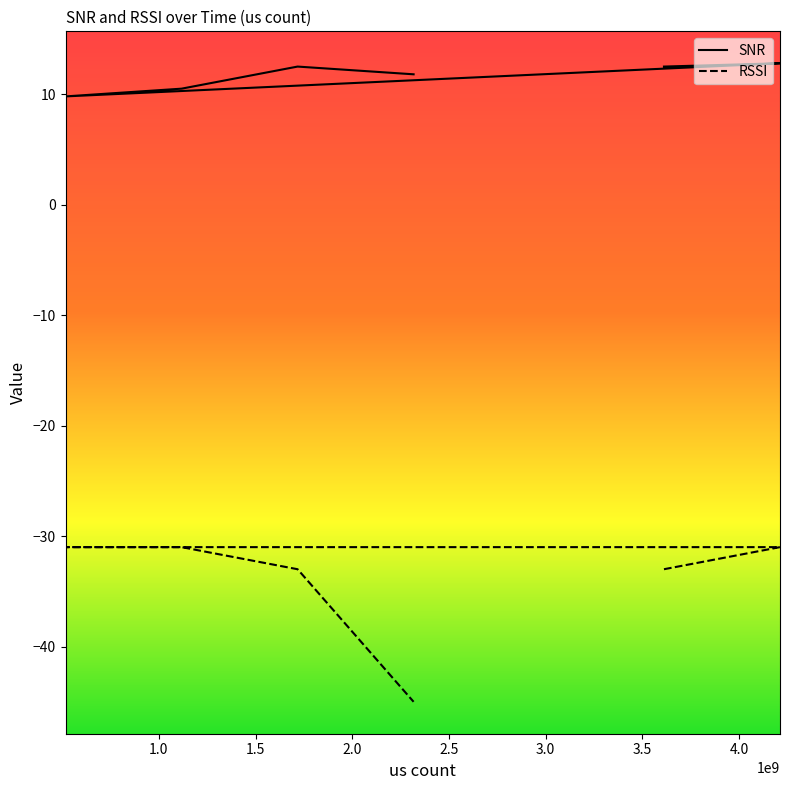

What is the label of the 3rd point from the left?

517534780